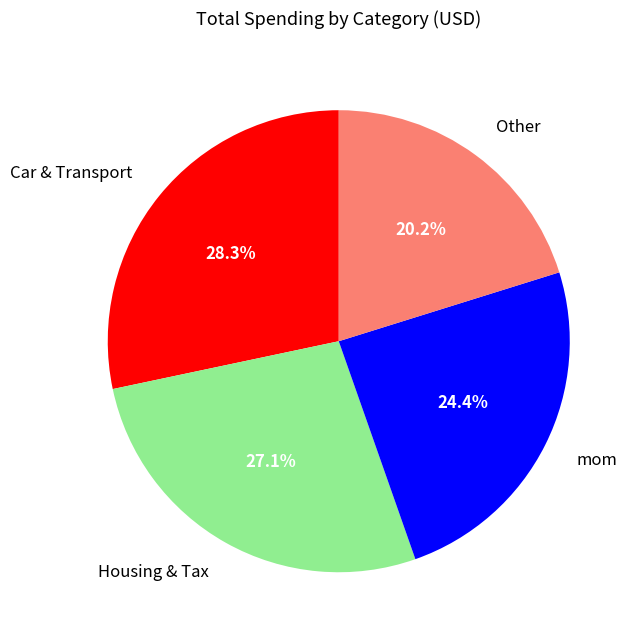

Does any single category account for the majority?

No